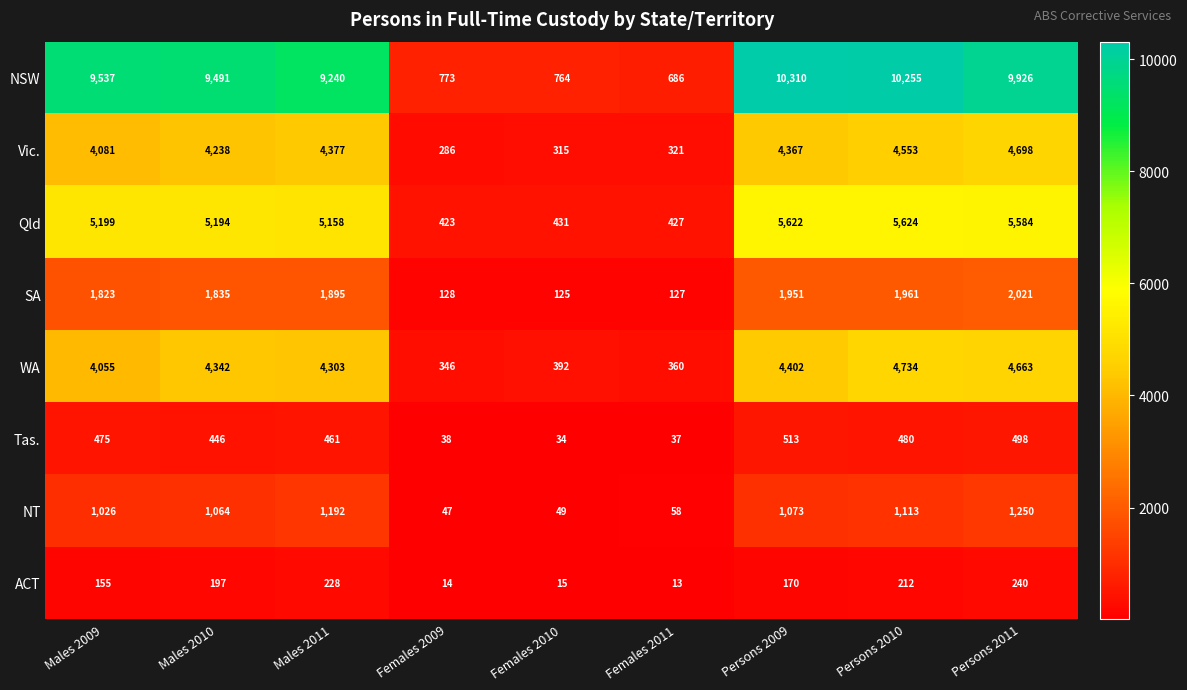

Where does the NSW series first go above 9491?

Males 2009